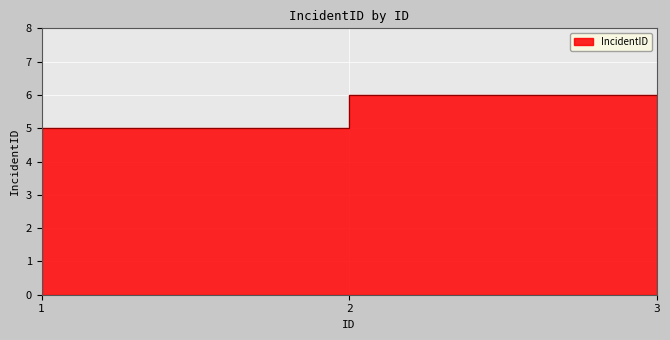

Does the chart display data point markers on the line(s)?

No